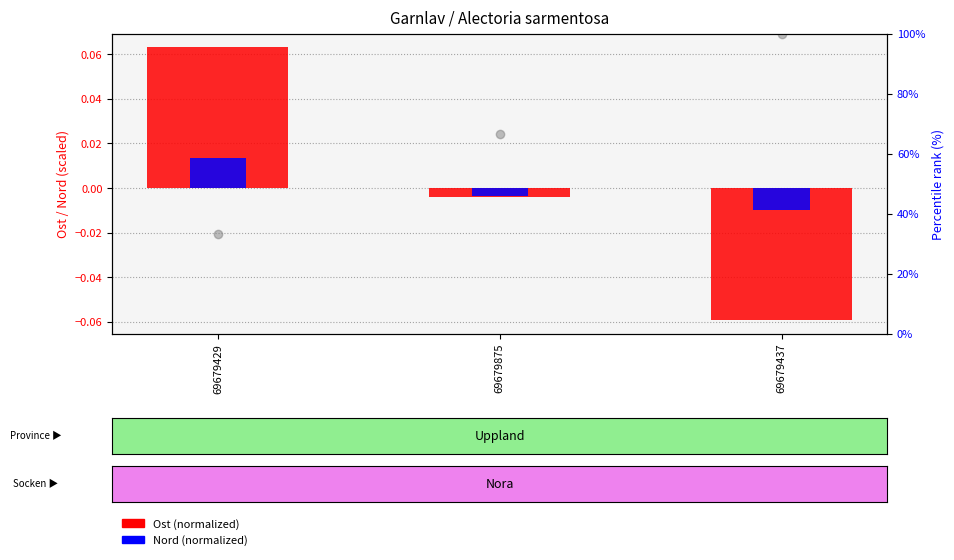

Is the value of Nord (normalized) at 69679429 greater than the value of Ost (normalized) at 69679429?

No